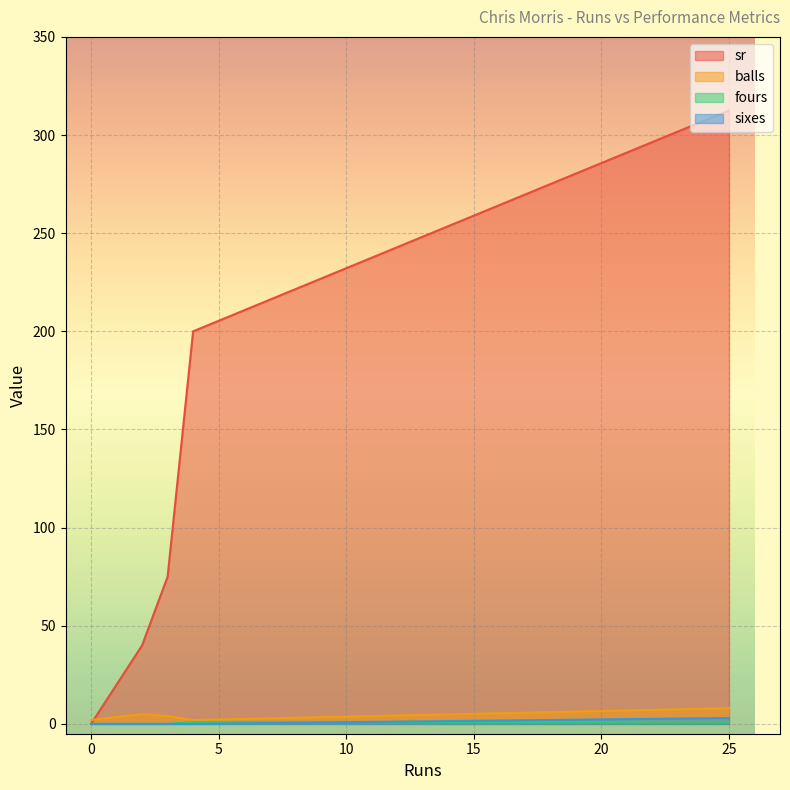

What is the difference between the maximum and minimum values in the balls series?

6.0